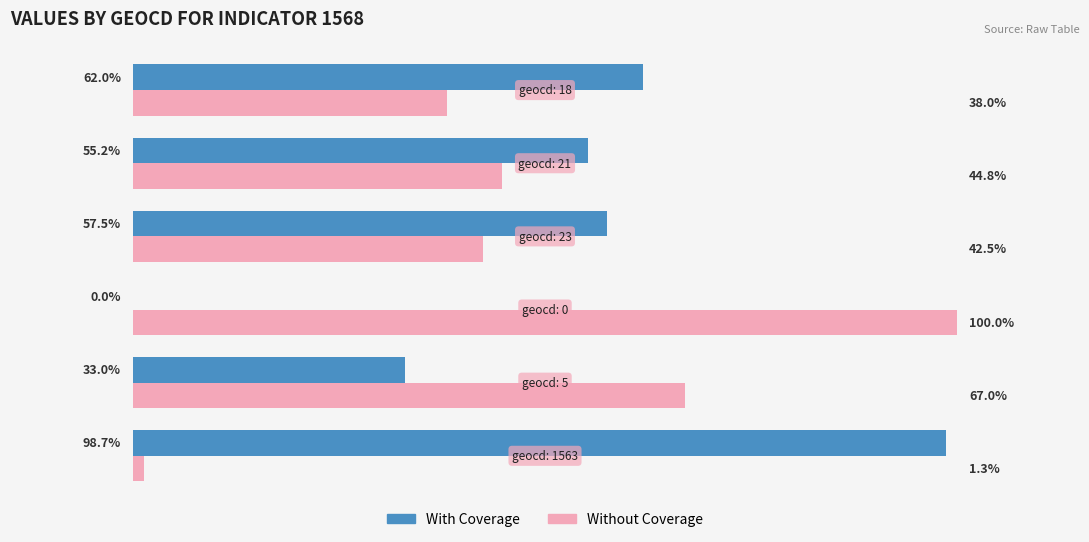

Which series has the largest total across all categories?

With Coverage